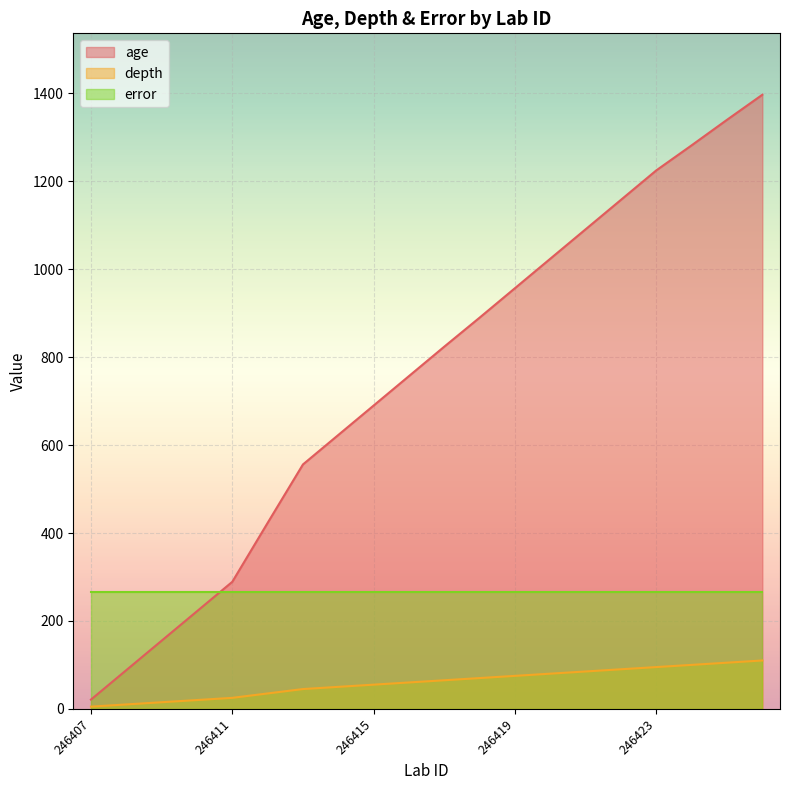

What are all the series names shown in the legend?

age, depth, error